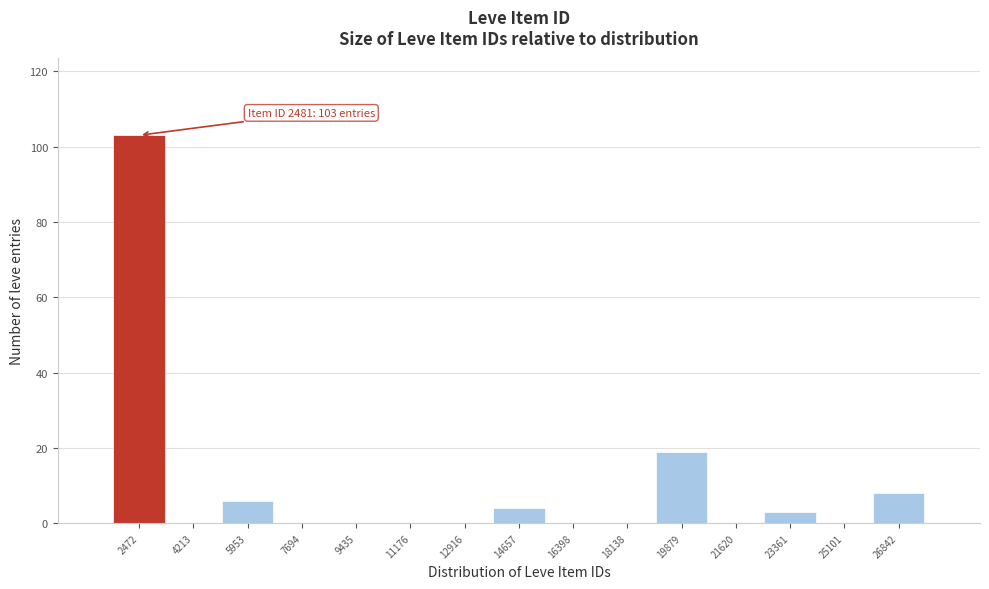

Which range on the x-axis has the tallest bar?

1600 to 3400